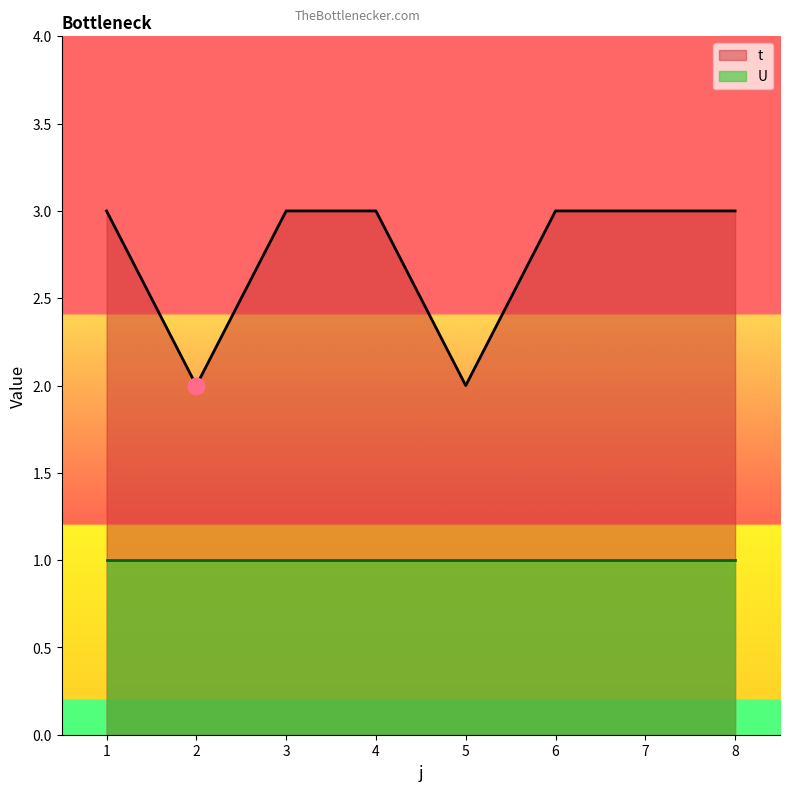

Which category has the lowest value across all series?

2